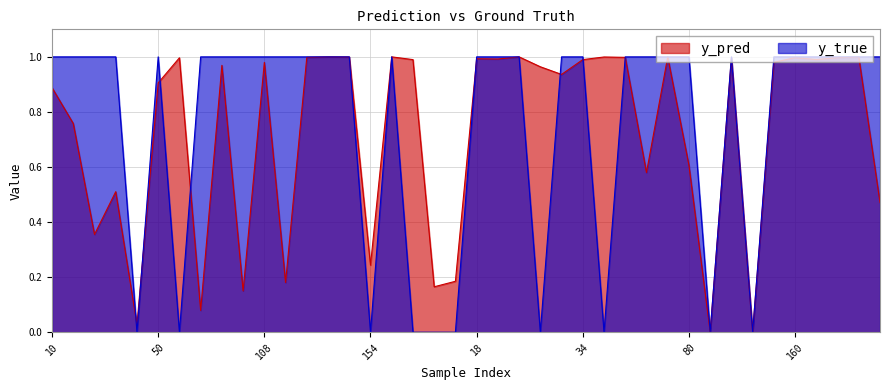

True or false: y_pred and y_true cross at least once.

True